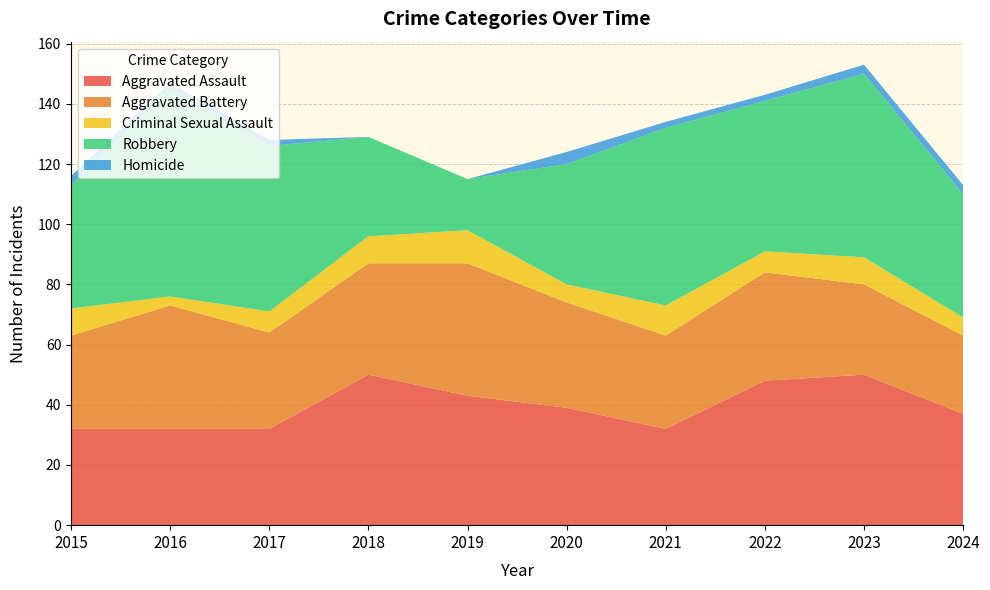

Reading left to right, list all the values displayed in this chart.

Aggravated Assault: 2015=32	2016=32	2017=32	2018=50	2019=43	2020=39	2021=32	2022=48	2023=50	2024=37
Aggravated Battery: 2015=31	2016=41	2017=32	2018=37	2019=44	2020=35	2021=31	2022=36	2023=30	2024=26
Criminal Sexual Assault: 2015=9	2016=3	2017=7	2018=9	2019=11	2020=6	2021=10	2022=7	2023=9	2024=6
Robbery: 2015=41	2016=69	2017=55	2018=33	2019=17	2020=40	2021=59	2022=50	2023=61	2024=41
Homicide: 2015=3	2016=2	2017=2	2018=0	2019=0	2020=4	2021=2	2022=2	2023=3	2024=3